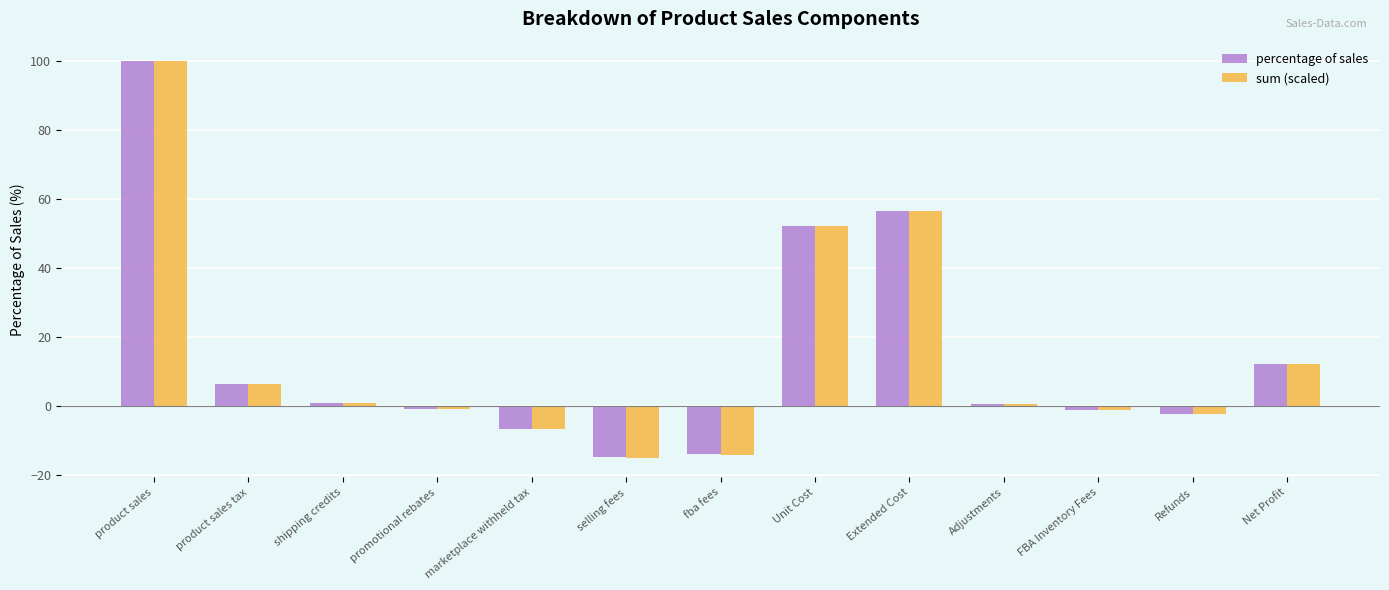

How many bars are there in each group?

2